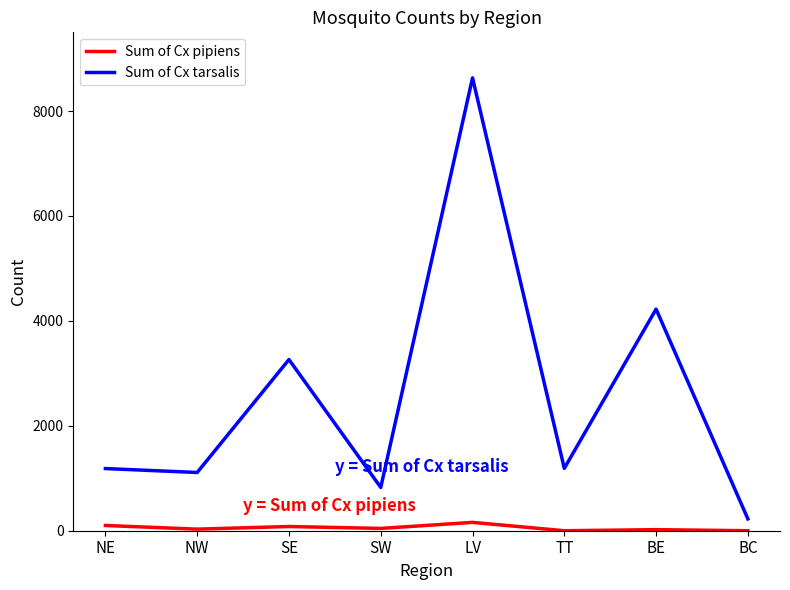

What is the sum of all Sum of Cx pipiens values?

433